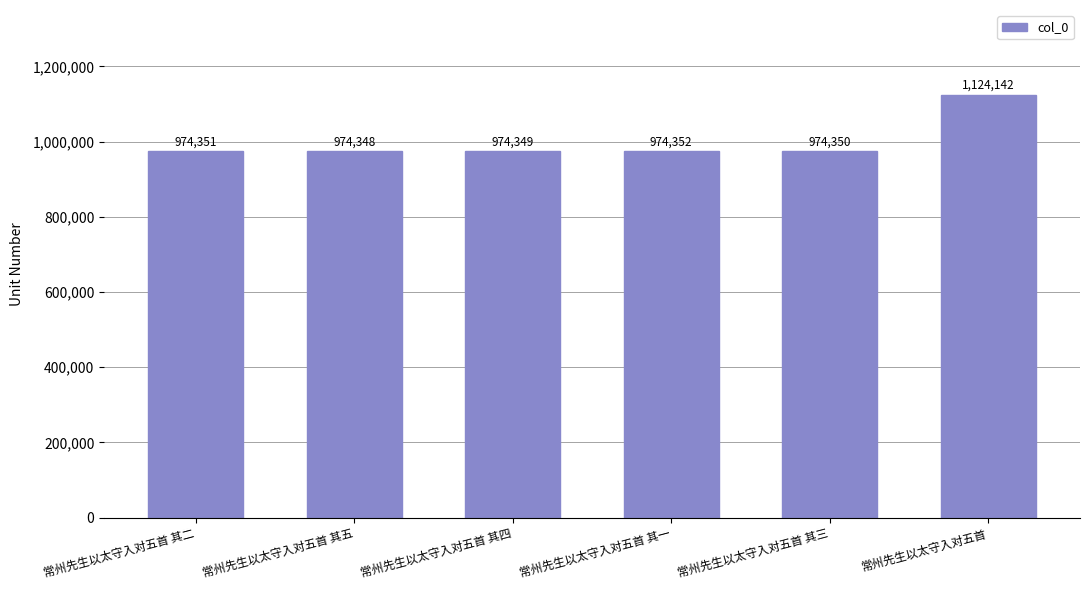

What is the greatest value displayed?

1124142